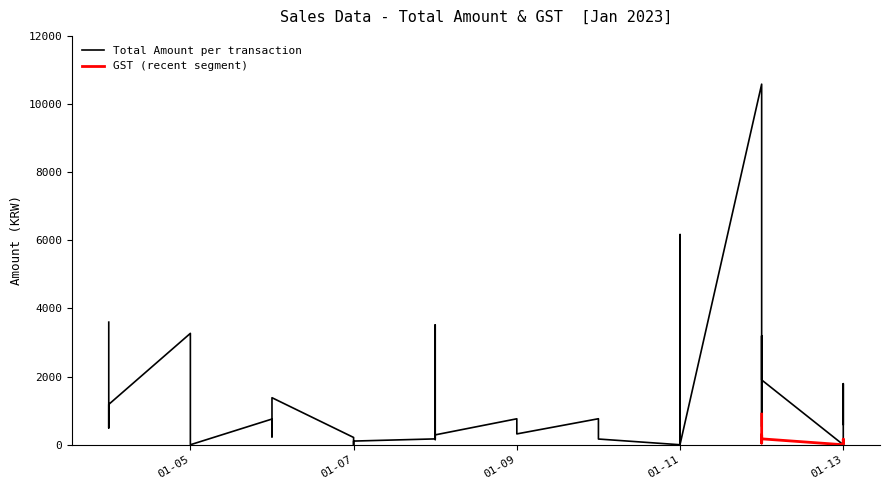

At how many categories does at least one series exceed 6039?

2